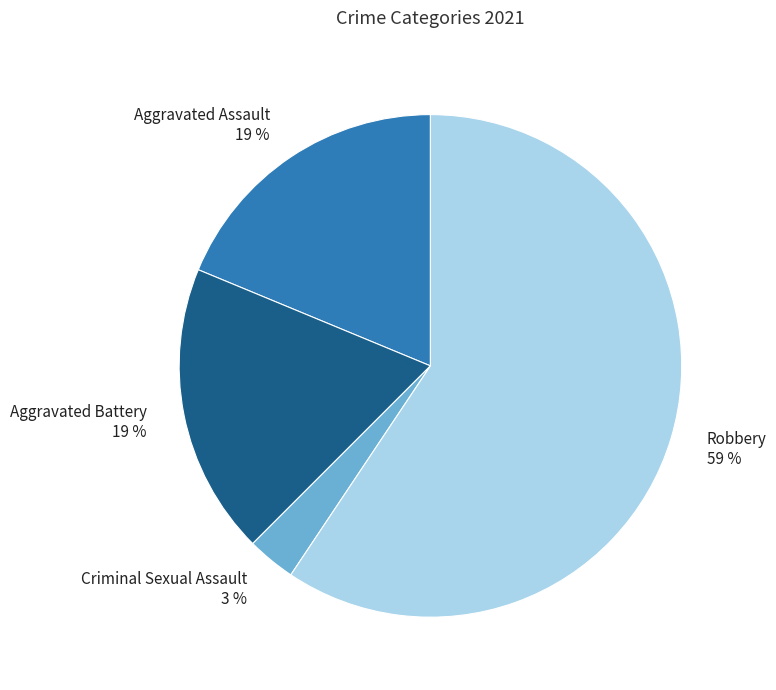

What is the ratio of the value at Aggravated Battery to the value at Robbery?

0.3